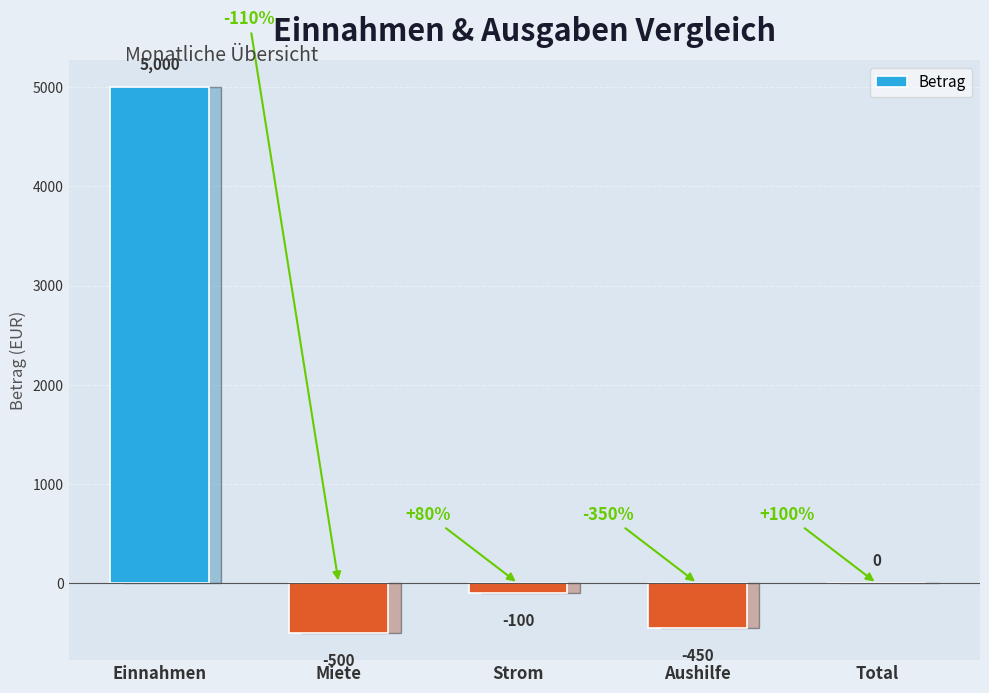

What is the sum of all values?

3950